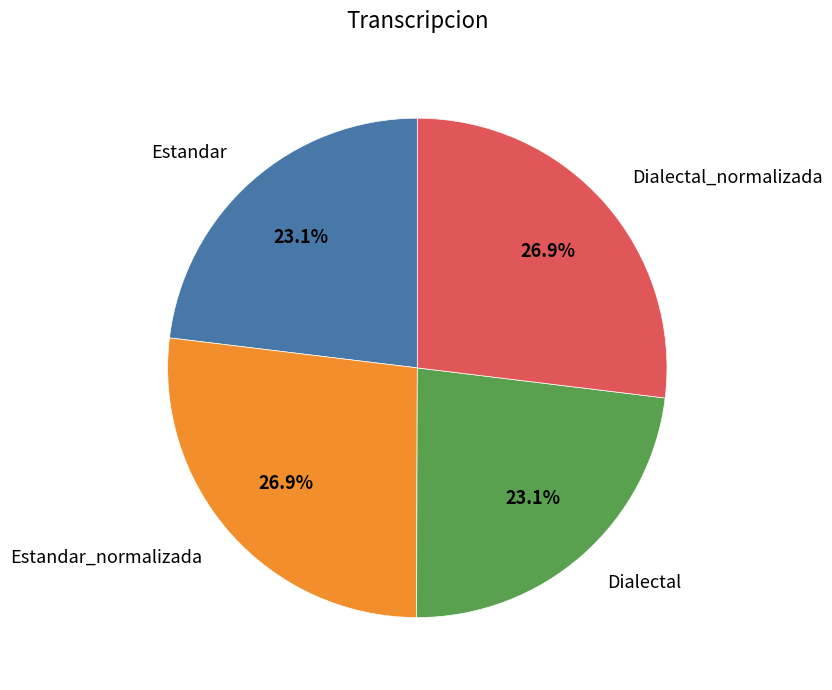

True or false: Estandar accounts for 12% of the total.

False